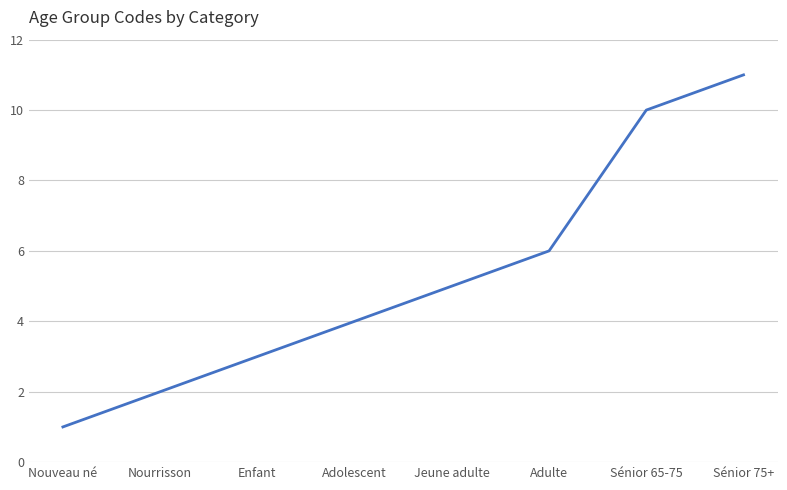

What is the change in value from Adulte to Sénior 75+?

+5